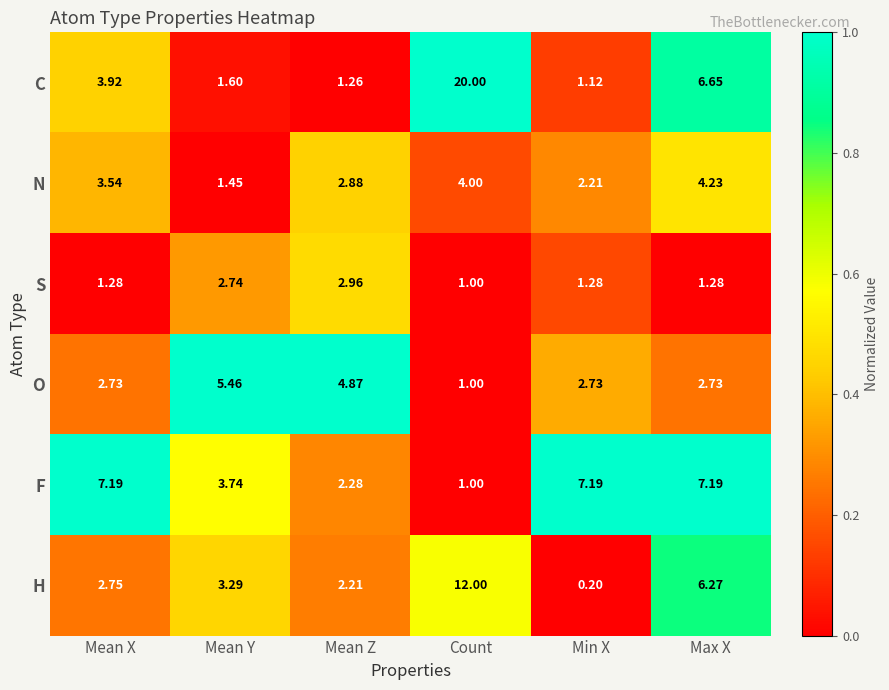

Which series changed the most between Mean Y and Max X?

C